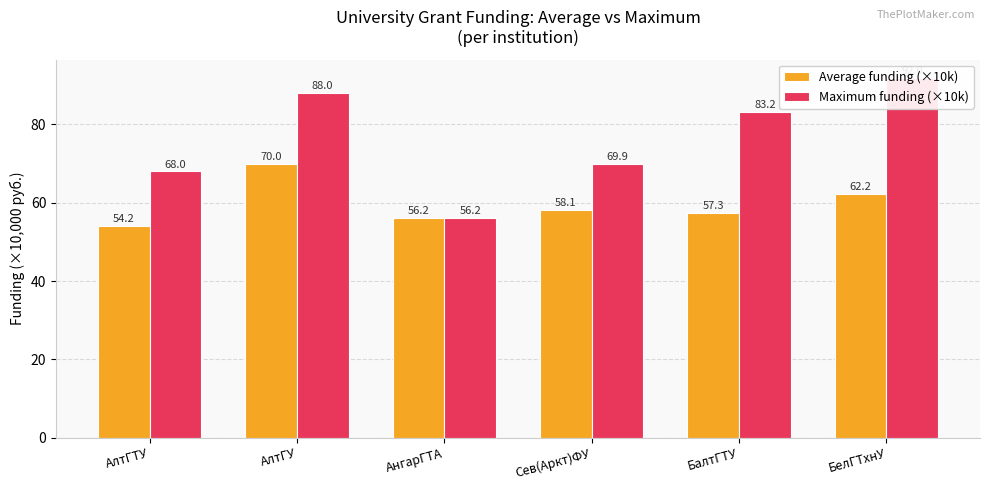

Are the bars grouped side by side (vs. stacked)?

Yes